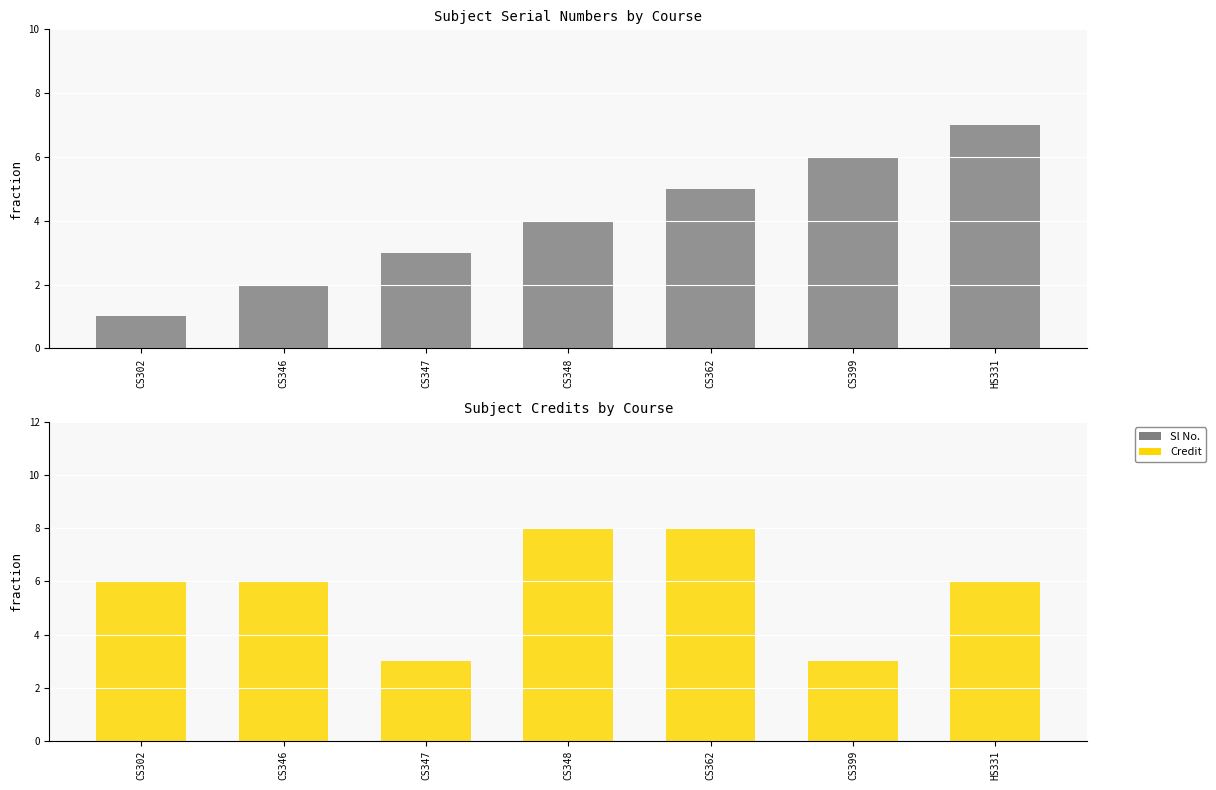

The value of Credit at CS302 is 4. True or false?

False